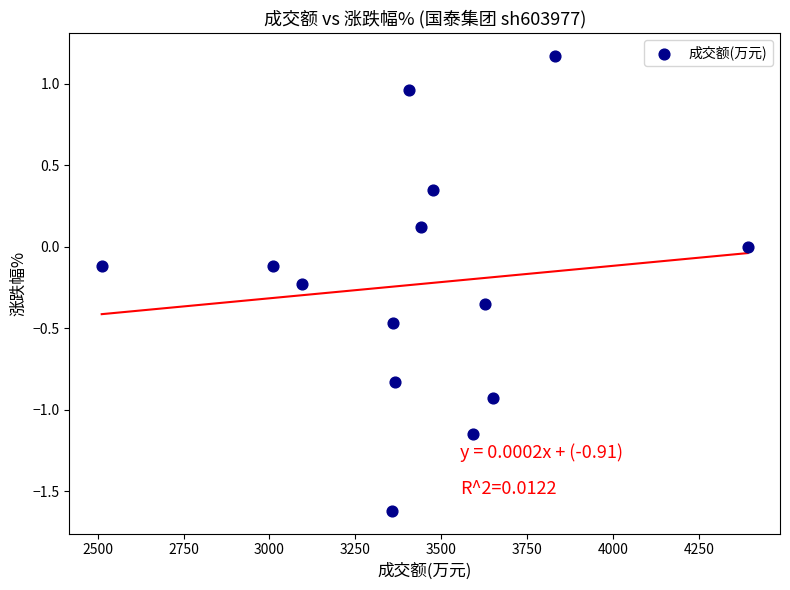

What is the range of X values (max minus min)?

1879.0